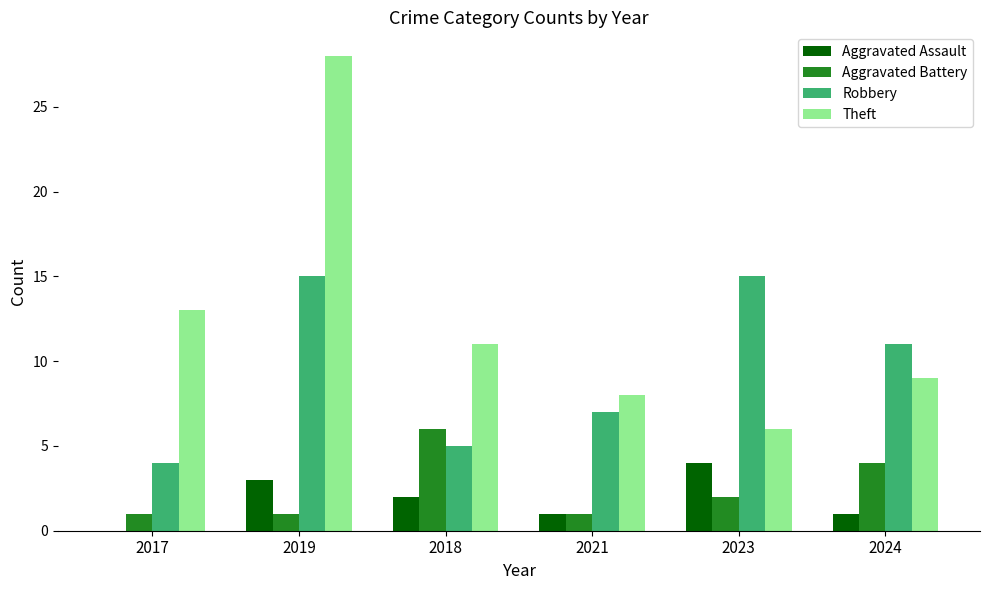

Is it true that Aggravated Battery equals 0 at 2017?

False